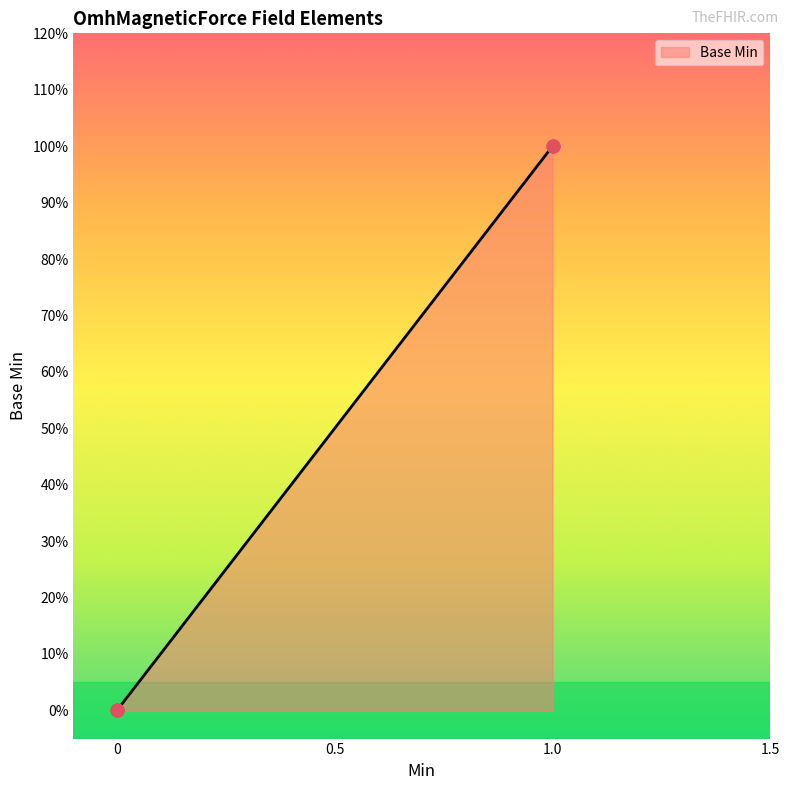

Which has a higher value, 1 or 0?

1